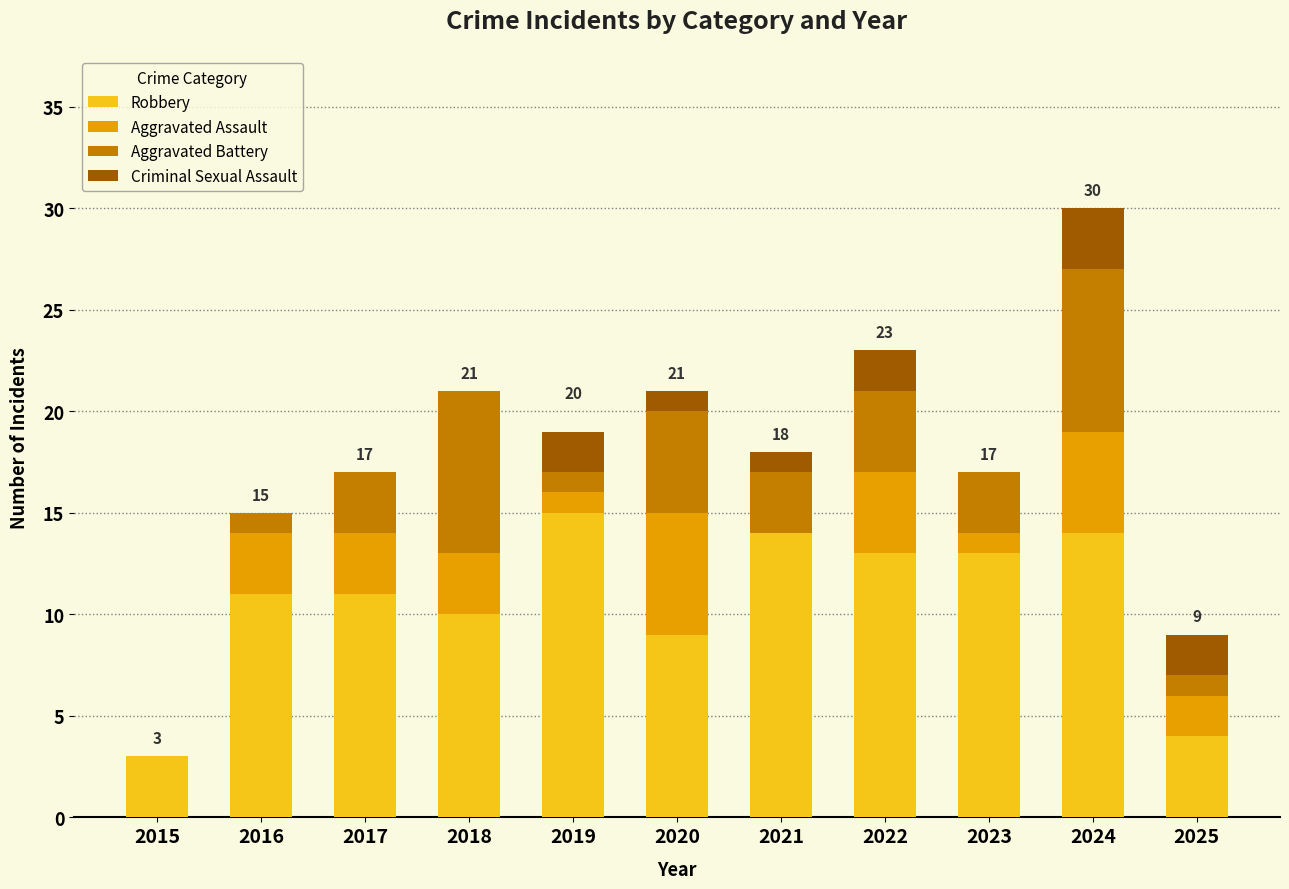

True or false: Robbery has a value of 1 at 2025.

False